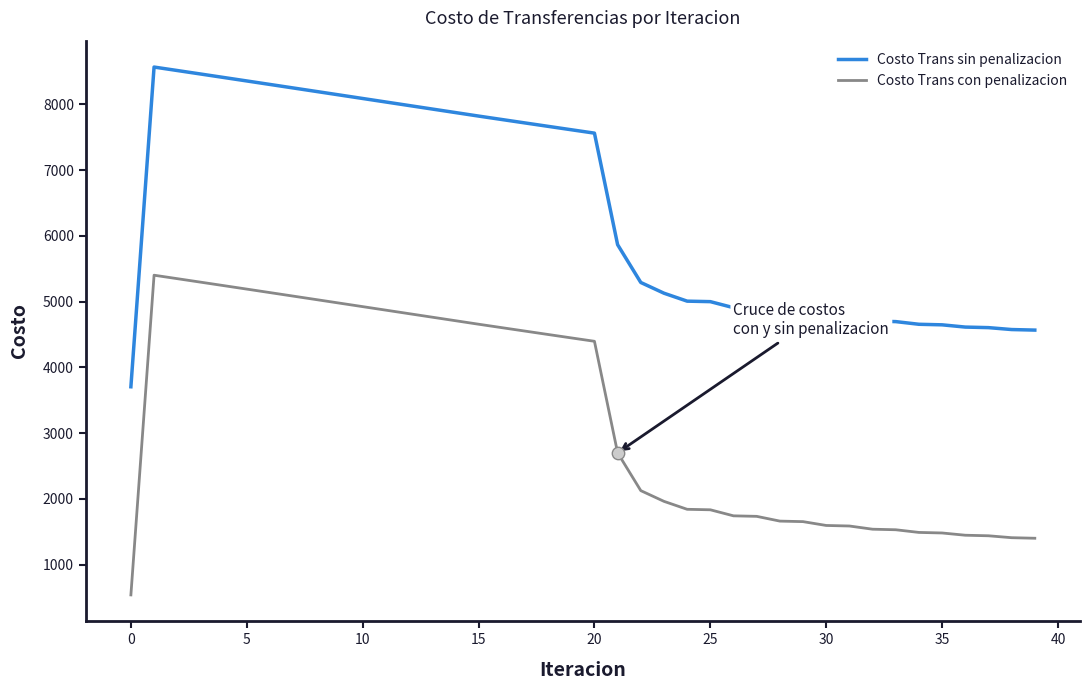

What are all the series names shown in the legend?

Costo Trans sin penalizacion, Costo Trans con penalizacion